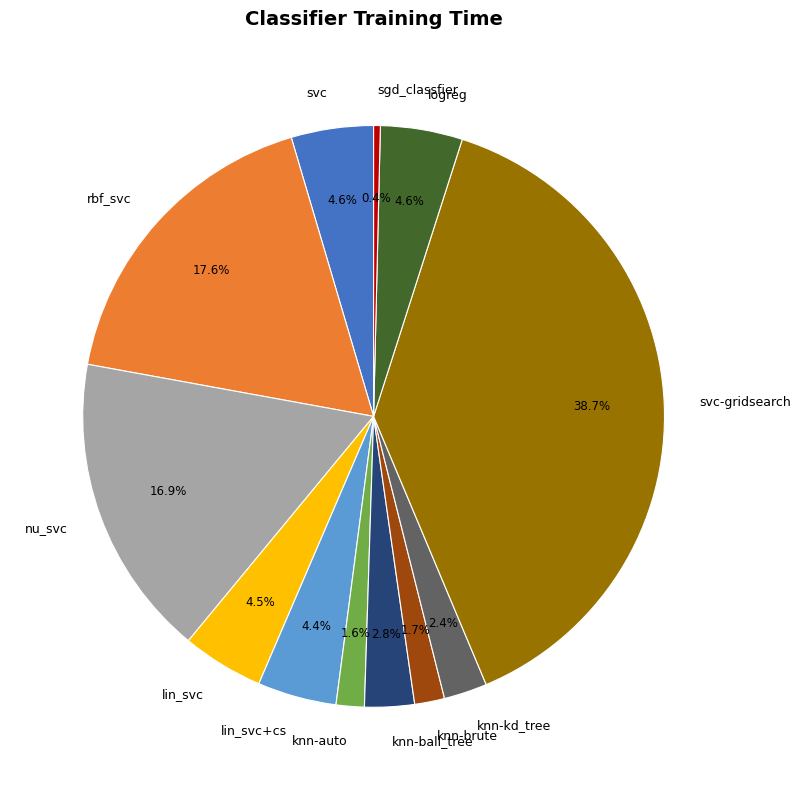

What percentage is NOT represented by rbf_svc?

82.4%